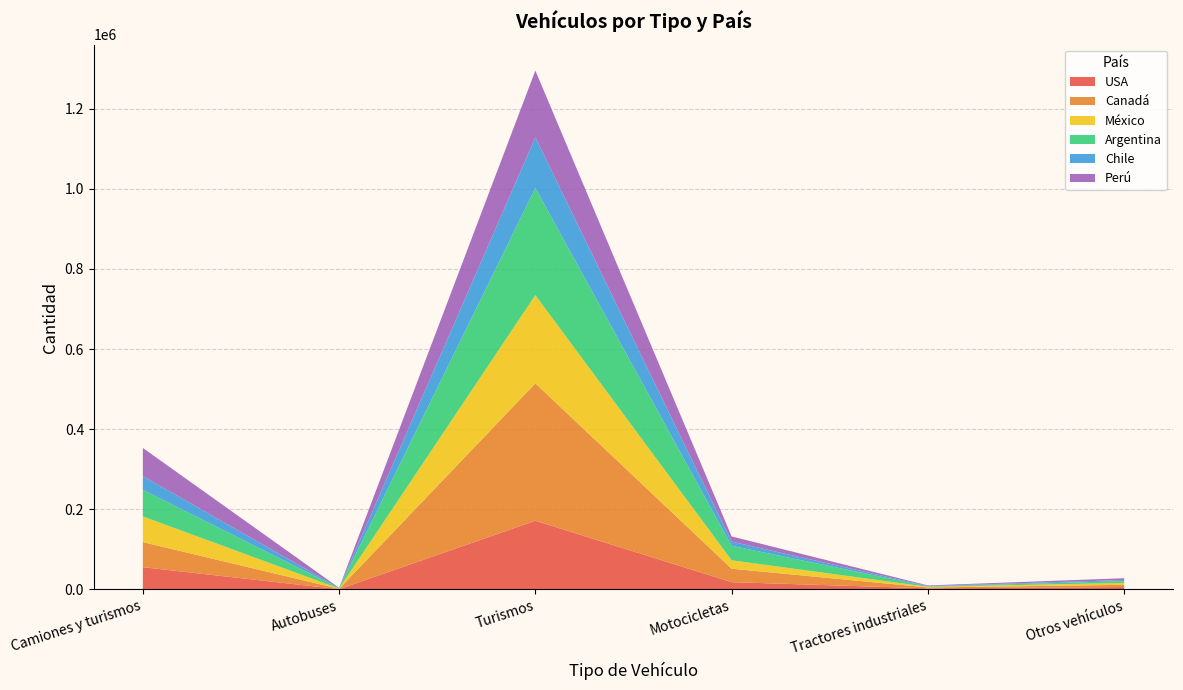

Reading right to left, what are all the values shown in this chart?

USA: Otros vehículos=5859	Tractores industriales=2748	Motocicletas=18178	Turismos=171431	Autobuses=603	Camiones y turismos=55567
Canadá: Otros vehículos=5636	Tractores industriales=2188	Motocicletas=33561	Turismos=342988	Autobuses=889	Camiones y turismos=62595
México: Otros vehículos=4846	Tractores industriales=1582	Motocicletas=20988	Turismos=220020	Autobuses=704	Camiones y turismos=64090
Argentina: Otros vehículos=4480	Tractores industriales=1049	Motocicletas=36211	Turismos=267780	Autobuses=968	Camiones y turismos=66362
Chile: Otros vehículos=2773	Tractores industriales=1011	Motocicletas=10404	Turismos=126388	Autobuses=463	Camiones y turismos=34319
Perú: Otros vehículos=4459	Tractores industriales=1419	Motocicletas=12973	Turismos=166351	Autobuses=465	Camiones y turismos=70190